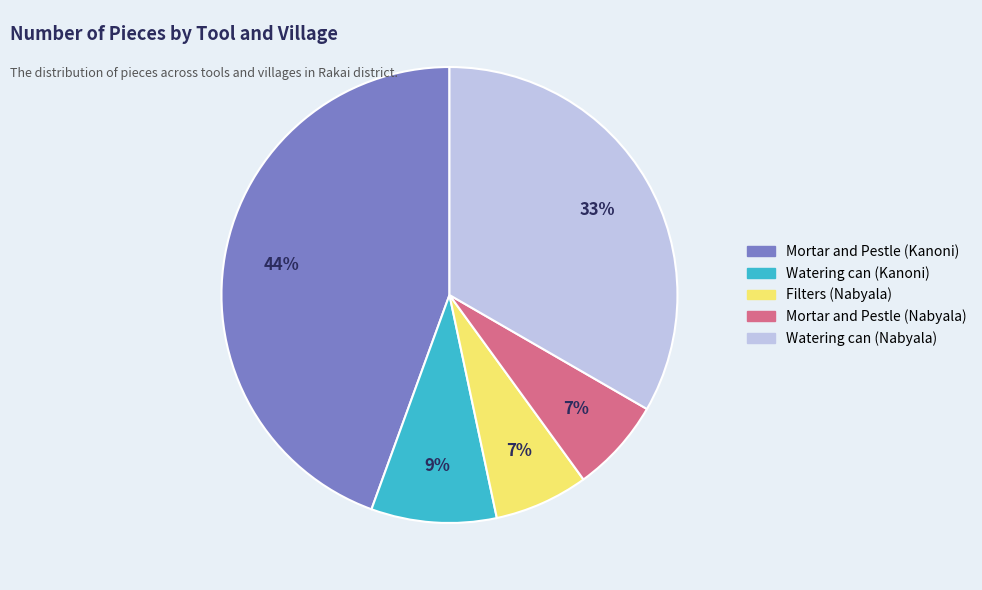

How many slices are in this pie chart?

5